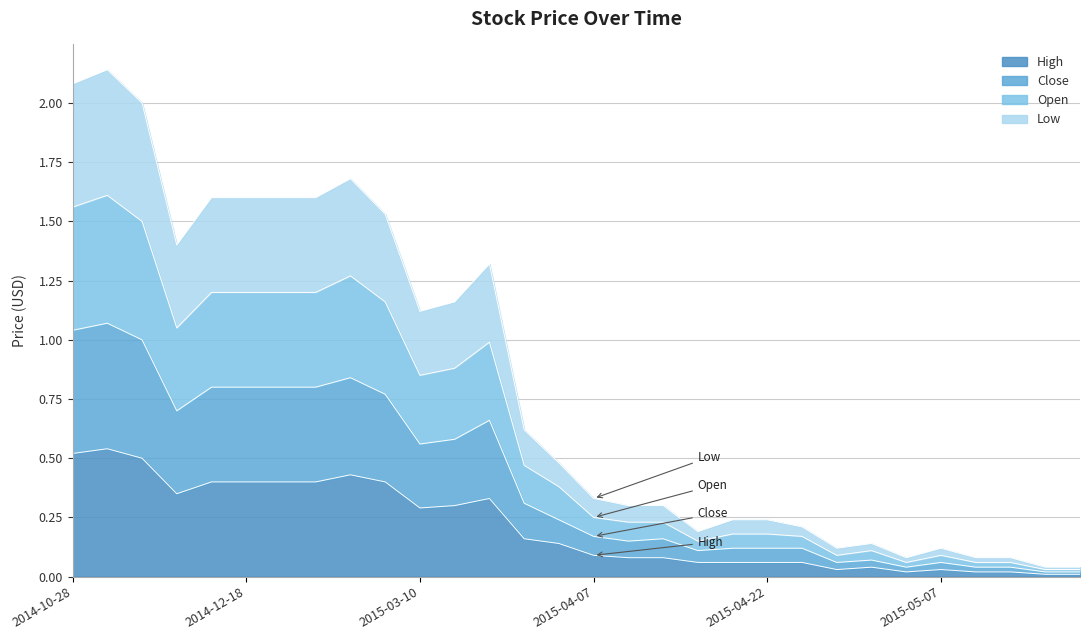

What are all the series names shown in the legend?

High, Close, Open, Low